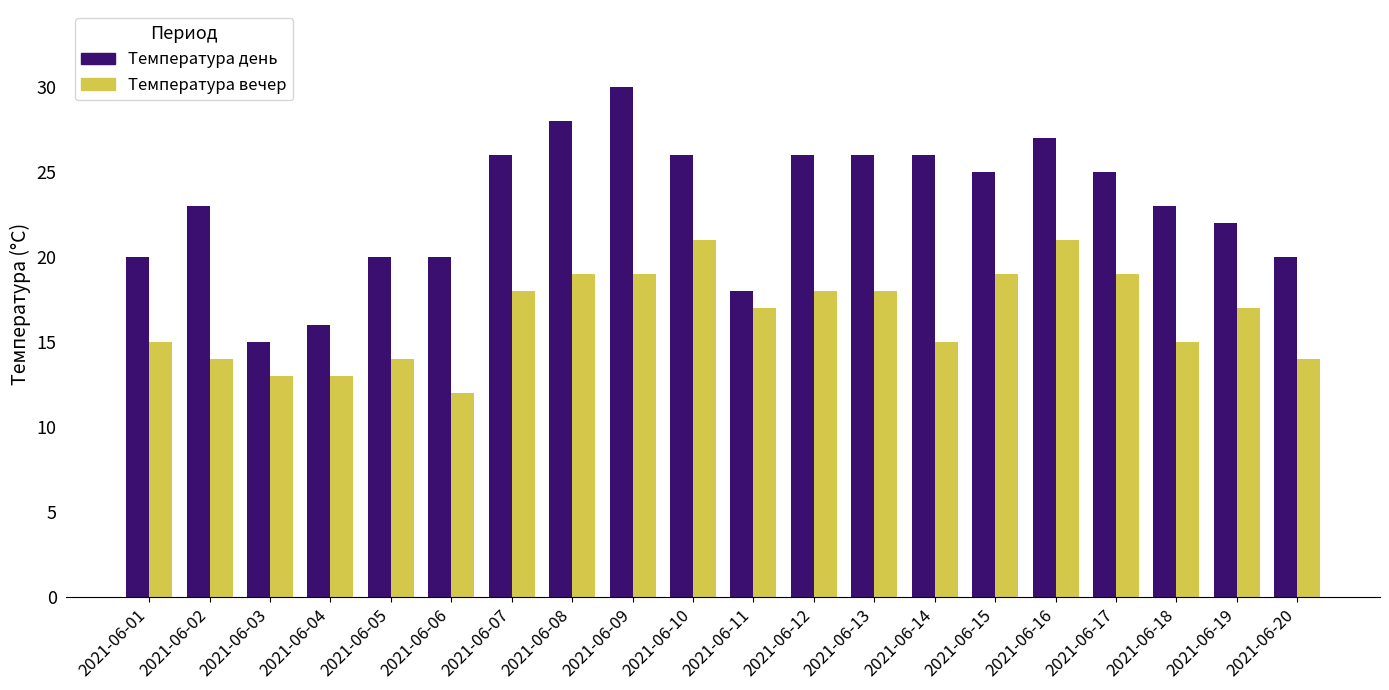

Rank the series by their maximum value, from highest to lowest.

Температура день, Температура вечер